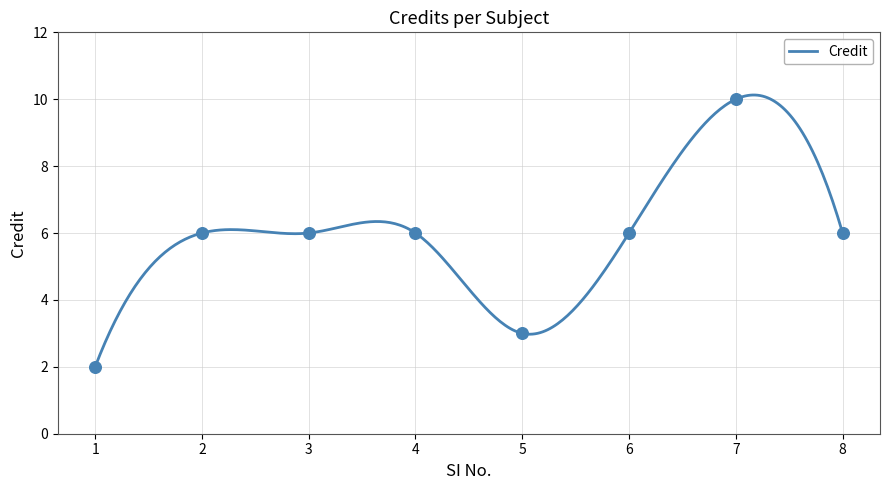

Which has a higher value, 3 or 8?

3